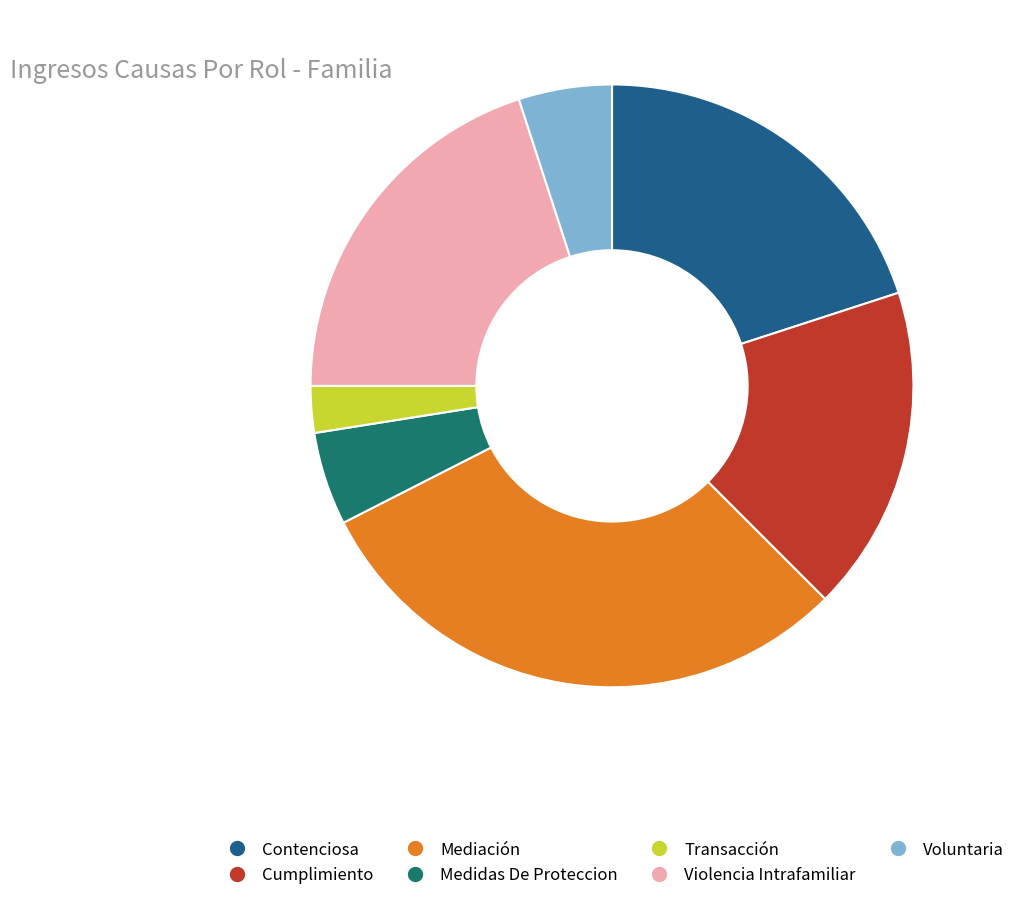

Which slice is the smallest?

Transacción